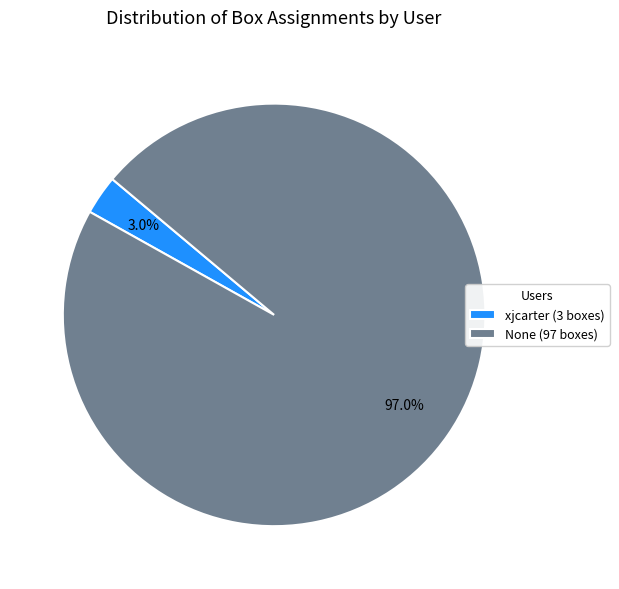

Which has a higher value, xjcarter or None?

None